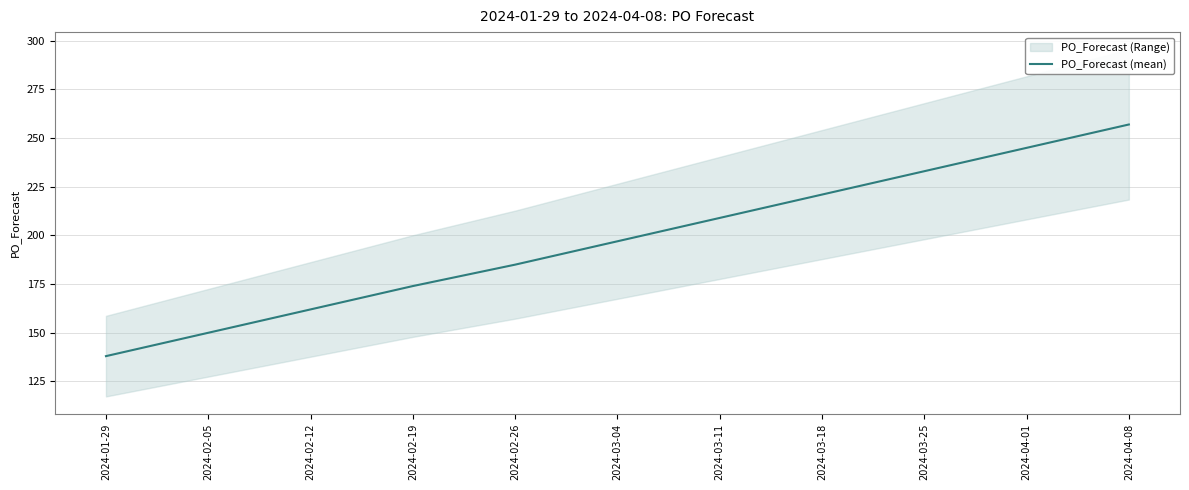

The chart shows a value of 221 at 2024-03-18. True or false?

True